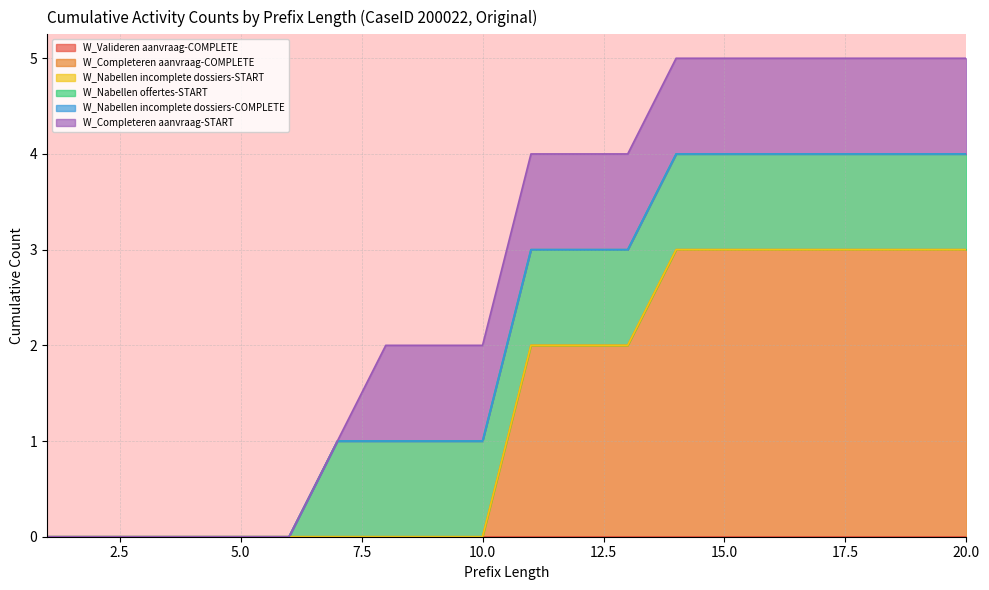

Which series has the largest range (max minus min)?

W_Completeren aanvraag-COMPLETE